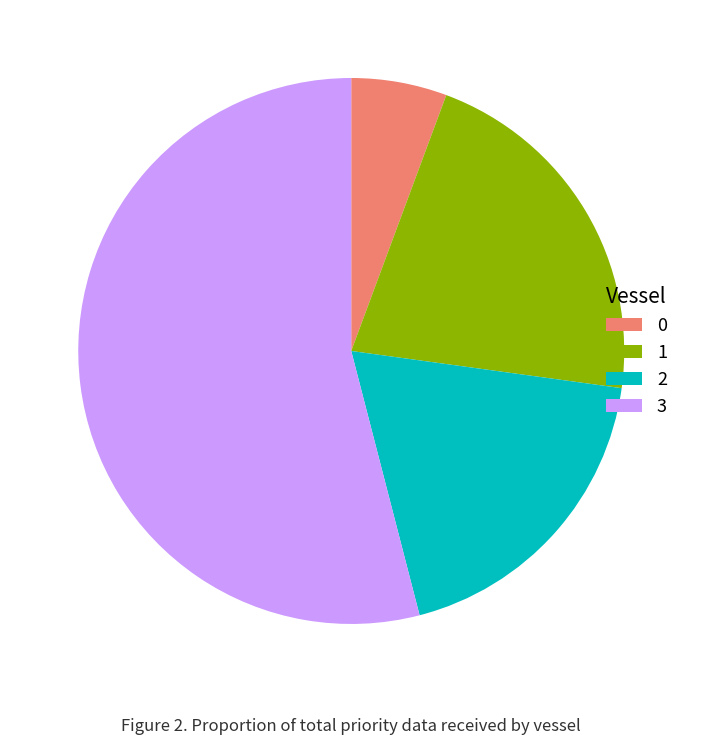

Rank the categories by value from lowest to highest.

0, 2, 1, 3